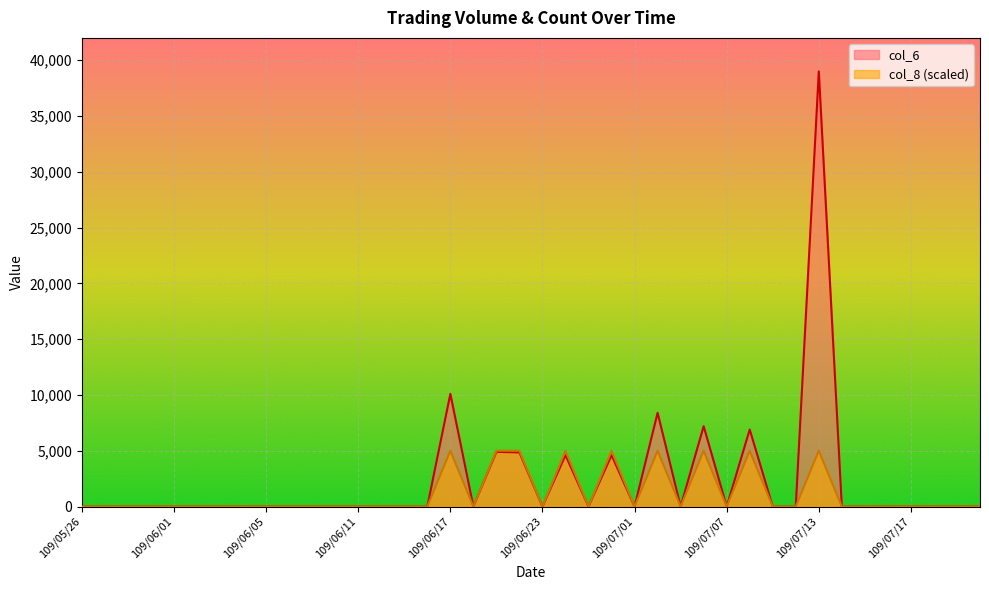

Is the value of col_8 at 109/07/09 greater than the value of col_6 at 109/06/03?

No